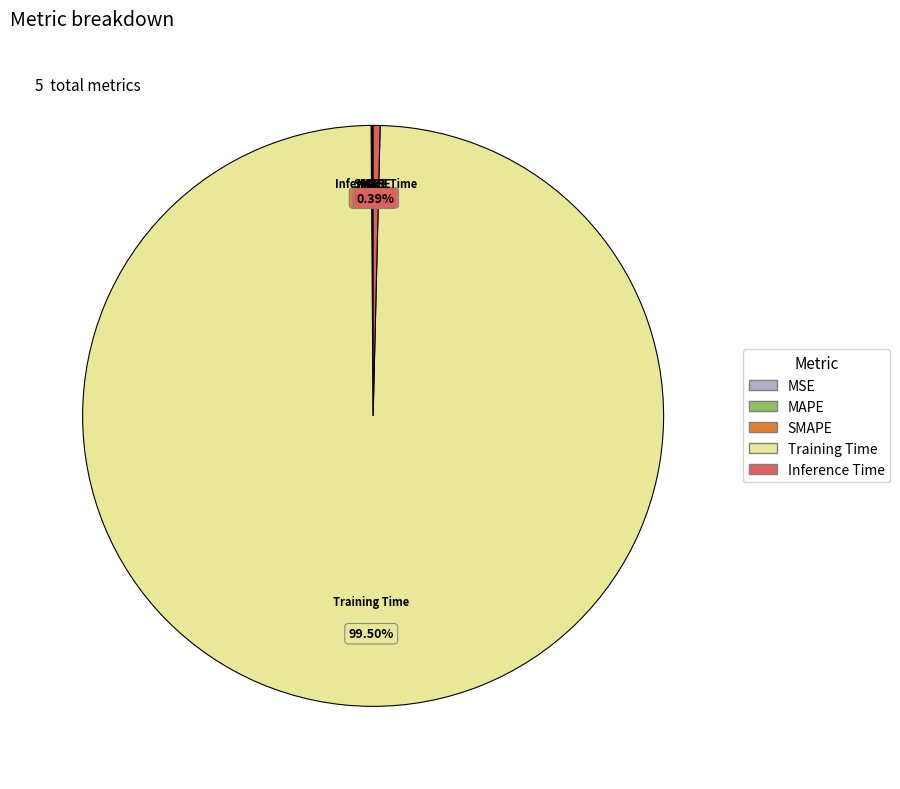

To the nearest percent, what is the difference between the largest and smallest slice percentages?

100%